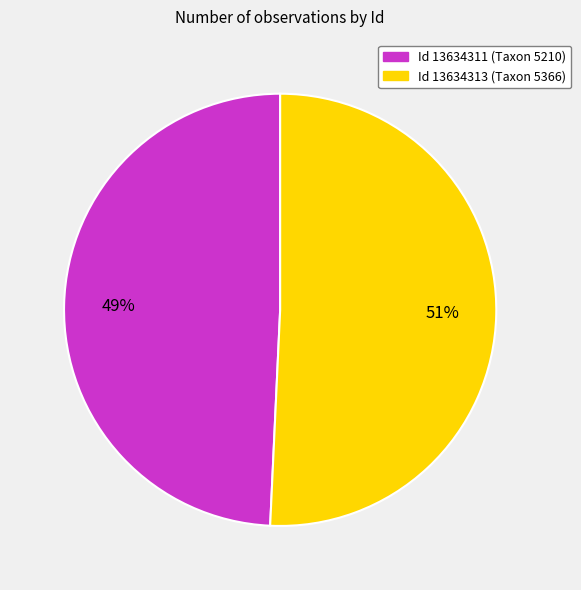

To the nearest percent, what portion does Id 13634313 (Taxon 5366) represent?

51%